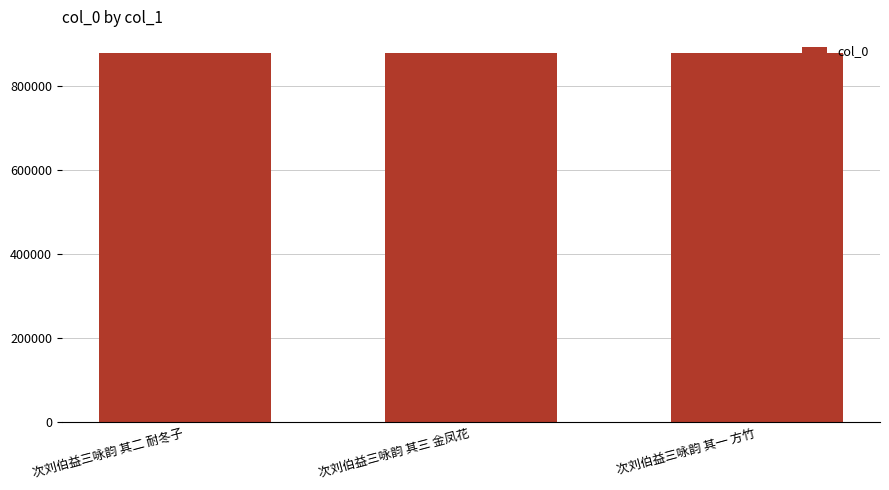

How many bars are there in total?

3